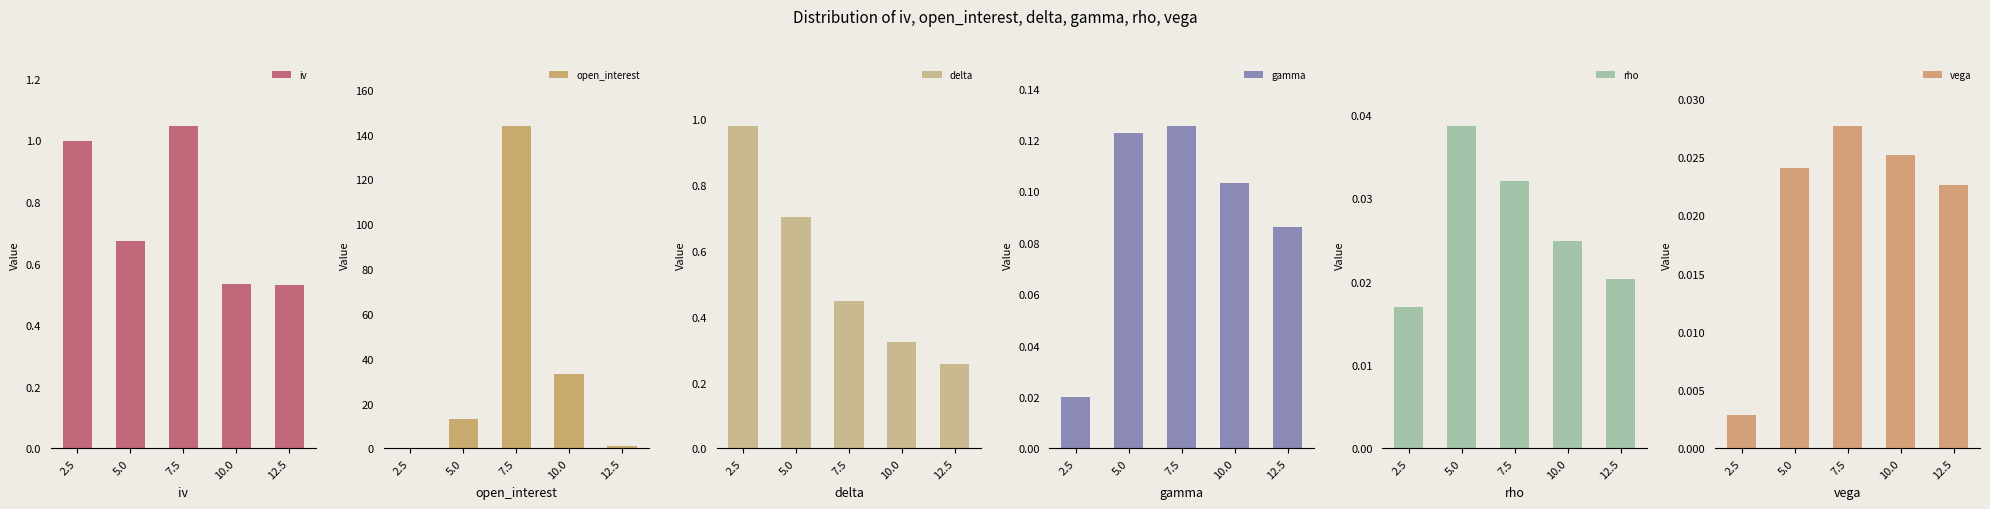

What position from the right is 12.5?

1